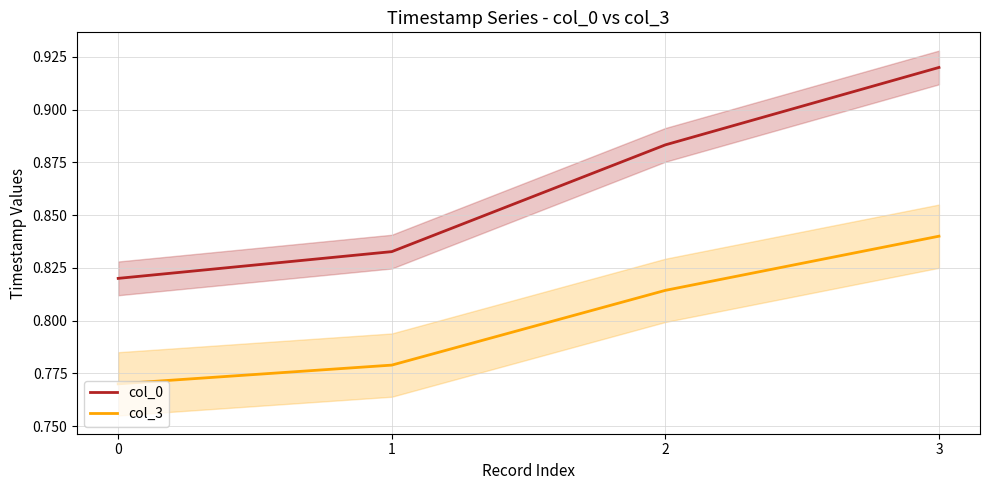

Which label corresponds to the largest value in the chart?

3